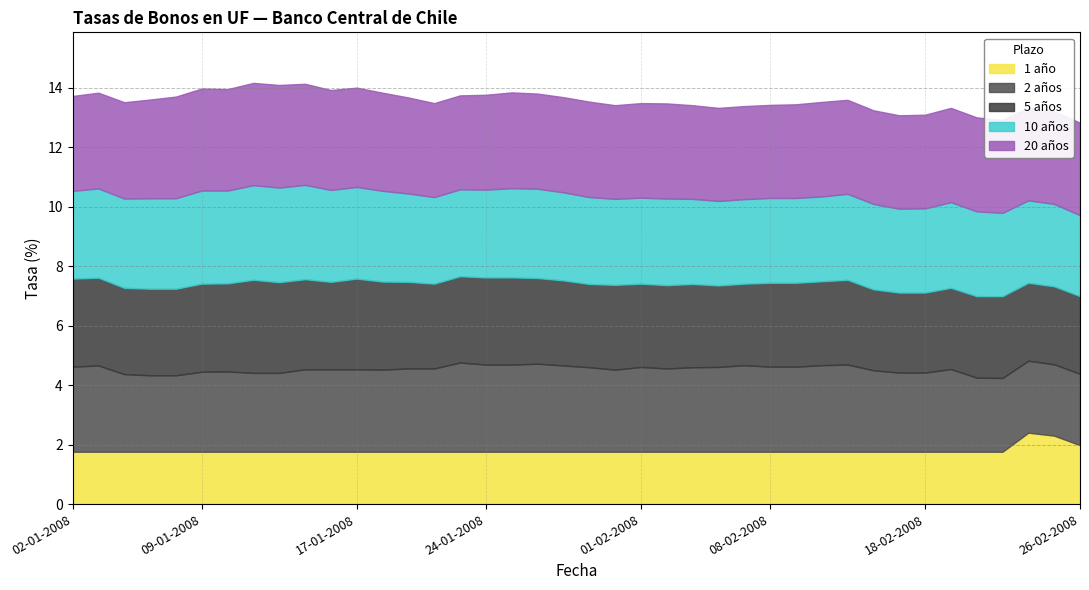

Reading left to right, what are all the values shown in this chart?

1 año: 1.8	1.8	1.8	1.8	1.8	1.8	1.8	1.8	1.8	1.8	1.8	1.8	1.8	1.8	1.8	1.8	1.8	1.8	1.8	1.8	1.8	1.8	1.8	1.8	1.8	1.8	1.8	1.8	1.8	1.8	1.8	1.8	1.8	1.8	1.8	1.8	1.8	2.4	2.3	2.0
2 años: 2.9	2.9	2.6	2.6	2.6	2.7	2.7	2.6	2.6	2.8	2.8	2.8	2.8	2.8	2.8	3.0	2.9	2.9	3.0	2.9	2.8	2.8	2.9	2.8	2.8	2.9	2.9	2.9	2.9	2.9	2.9	2.7	2.7	2.7	2.8	2.5	2.5	2.4	2.4	2.4
5 años: 3.0	3.0	2.9	2.9	2.9	3.0	3.0	3.1	3.0	3.0	2.9	3.0	3.0	2.9	2.9	2.9	2.9	2.9	2.9	2.9	2.8	2.9	2.8	2.8	2.8	2.7	2.7	2.8	2.8	2.8	2.9	2.7	2.7	2.7	2.7	2.7	2.8	2.6	2.6	2.6
10 años: 3.0	3.0	3.0	3.0	3.0	3.1	3.1	3.2	3.2	3.2	3.1	3.1	3.0	3.0	2.9	2.9	3.0	3.0	3.0	3.0	2.9	2.9	2.9	2.9	2.9	2.8	2.8	2.9	2.9	2.9	2.9	2.9	2.8	2.8	2.9	2.9	2.8	2.8	2.8	2.7
20 años: 3.2	3.2	3.2	3.3	3.4	3.4	3.4	3.4	3.5	3.4	3.4	3.3	3.3	3.2	3.2	3.2	3.2	3.2	3.2	3.2	3.2	3.1	3.2	3.2	3.1	3.1	3.1	3.1	3.1	3.2	3.2	3.1	3.1	3.1	3.2	3.2	3.1	3.1	3.1	3.1